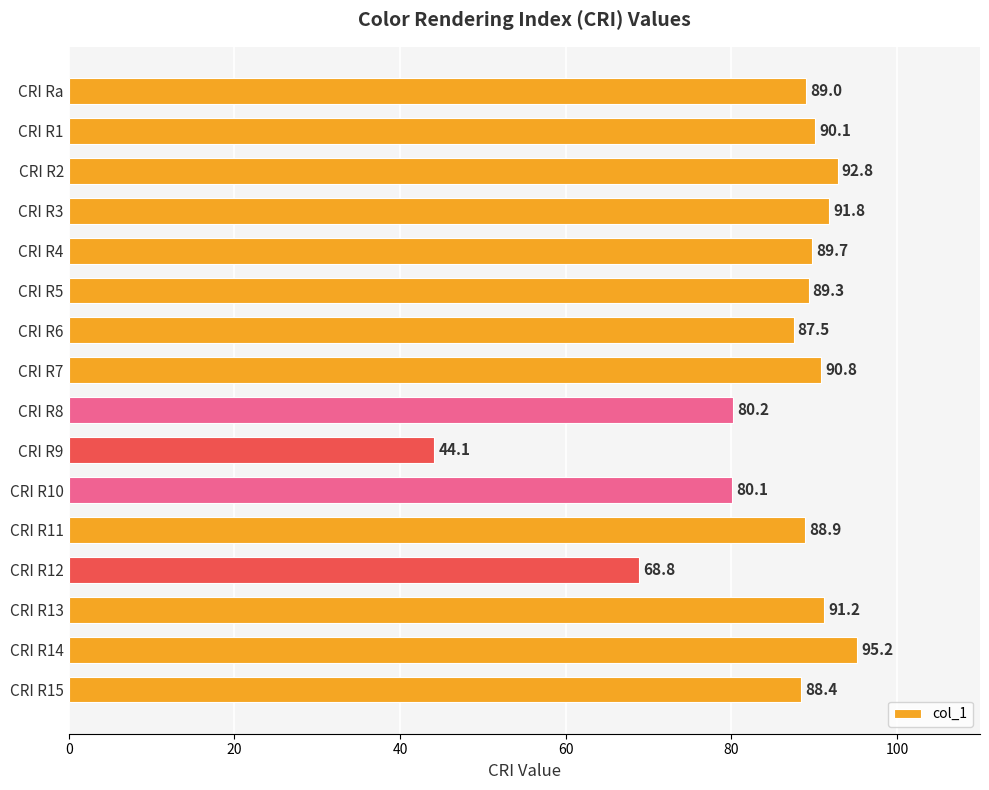

List the labels in order of value, smallest first.

CRI R9, CRI R12, CRI R10, CRI R8, CRI R6, CRI R15, CRI R11, CRI Ra, CRI R5, CRI R4, CRI R1, CRI R7, CRI R13, CRI R3, CRI R2, CRI R14